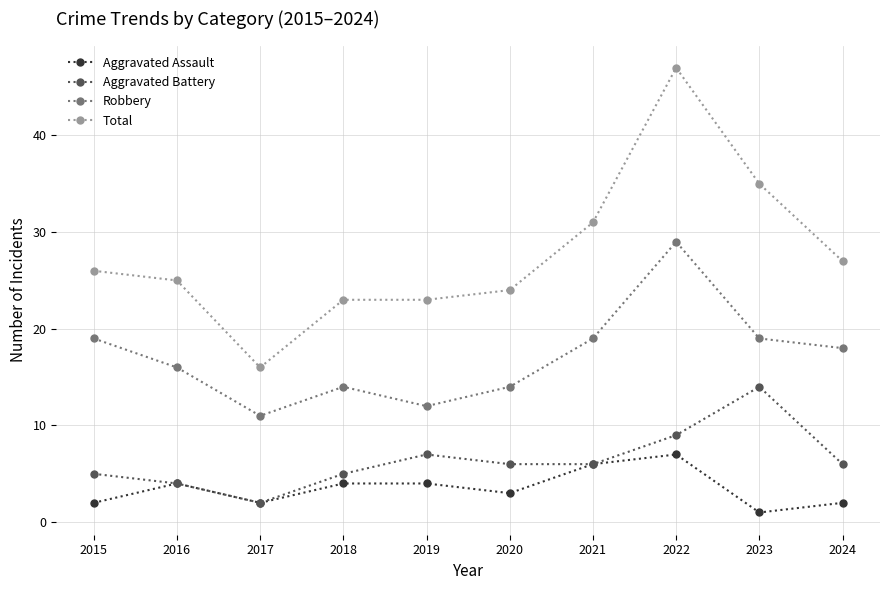

How many lines are shown in the chart?

4